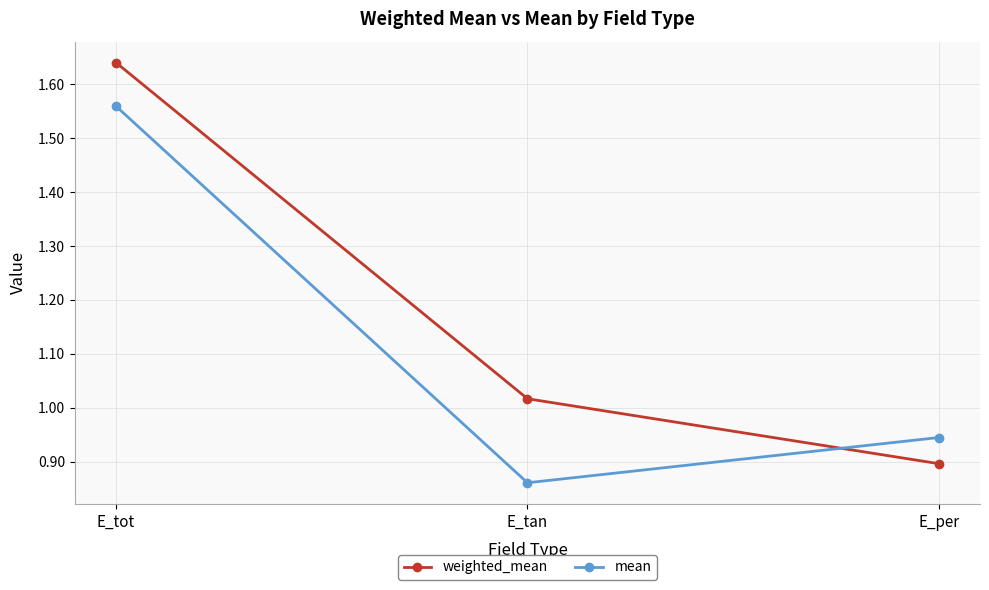

Rank the categories by weighted_mean value from lowest to highest.

E_per, E_tan, E_tot